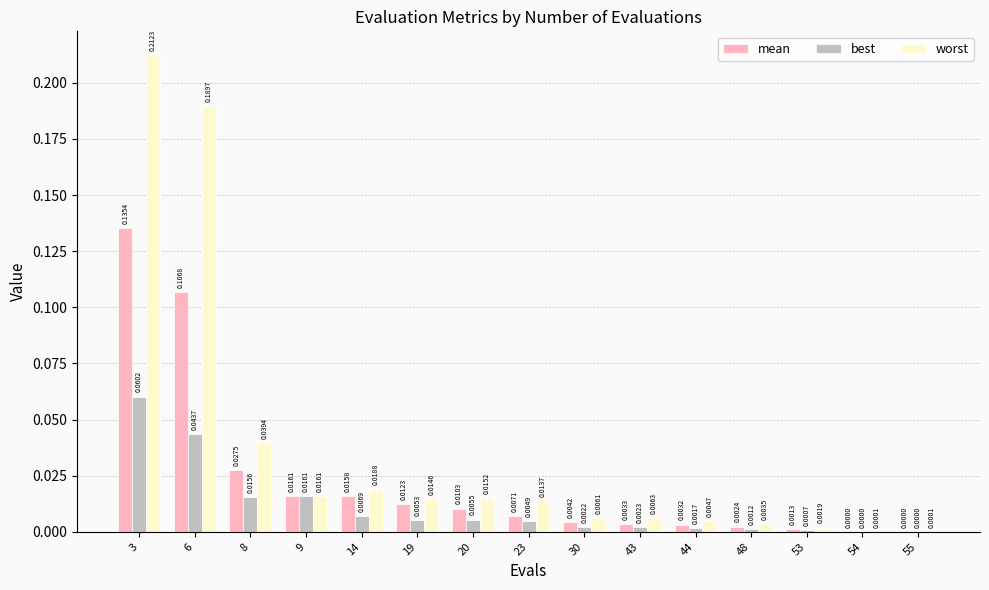

Between 6 and 54, which series saw the biggest shift?

worst